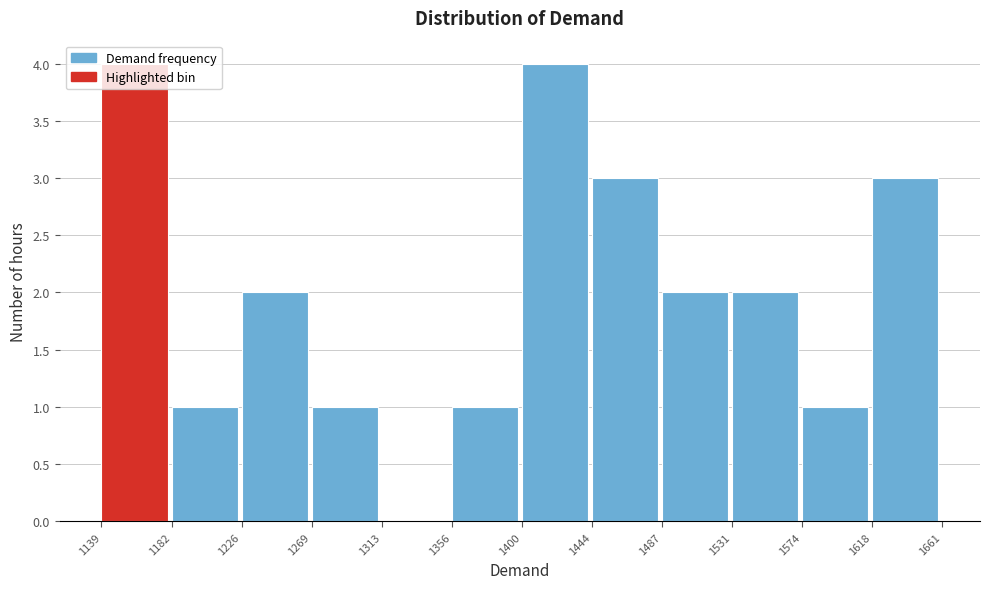

How tall is the bar that spans 1531 to 1574 on the x-axis? The values are not printed on the chart, so give them approximately, as read against the axis.

2